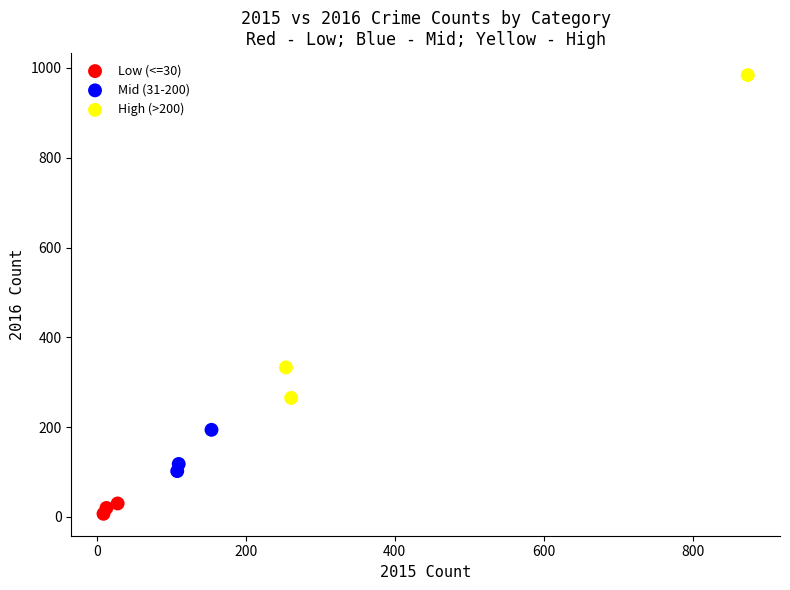

Which series contains the lowest Y value?

Low (<=30)